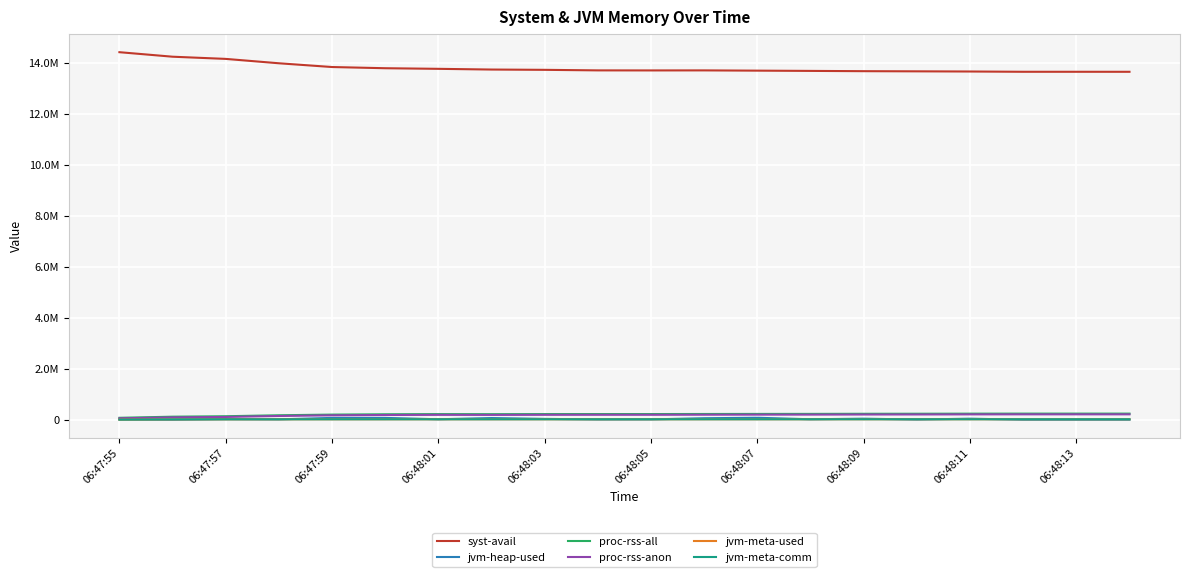

After their last crossing, which series has the higher values: jvm-meta-used or jvm-heap-used?

jvm-meta-used